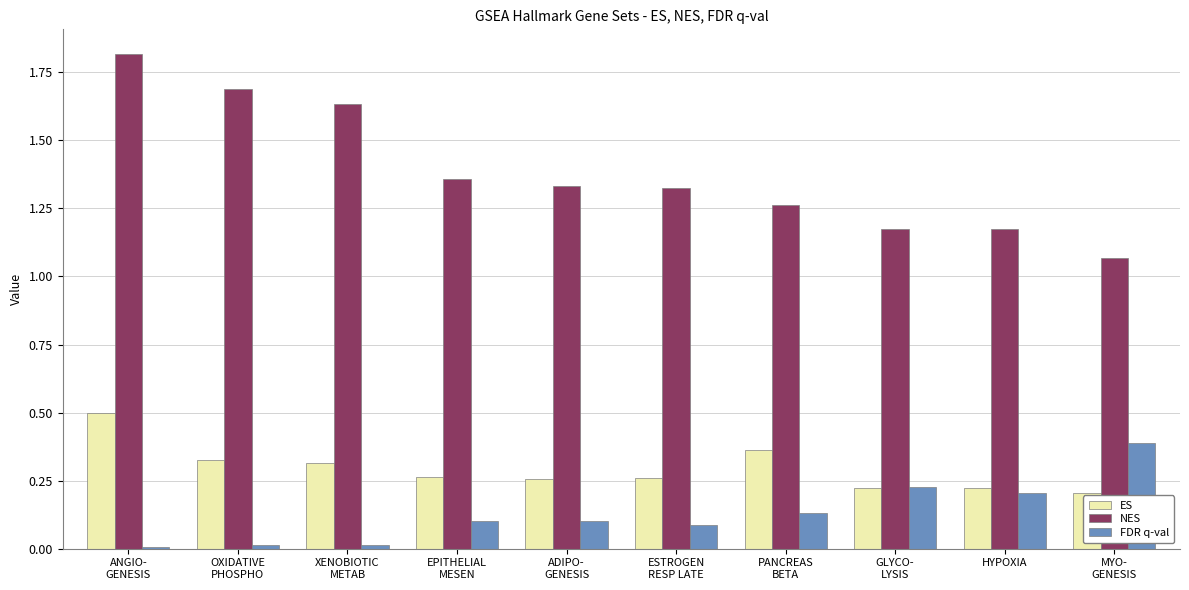

The ES series shows 0.3 at EPITHELIAL
MESEN. True or false?

True